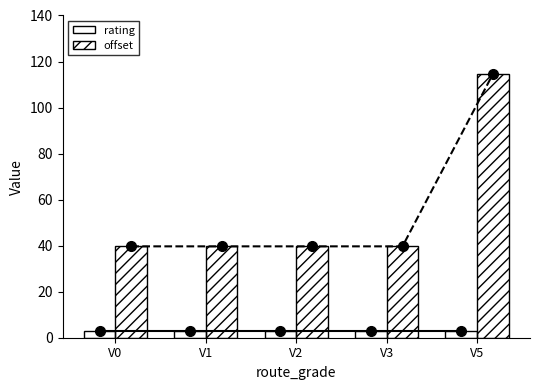

What is the sum of all offset (line) values?

273.4